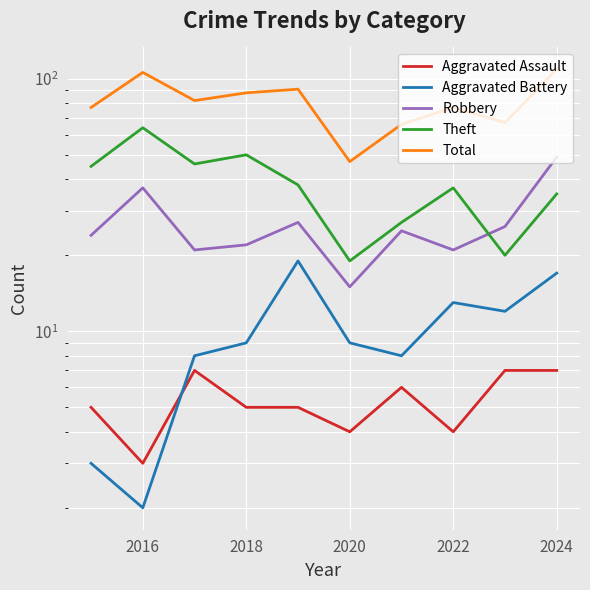

At which label does Robbery first exceed 25?

2016